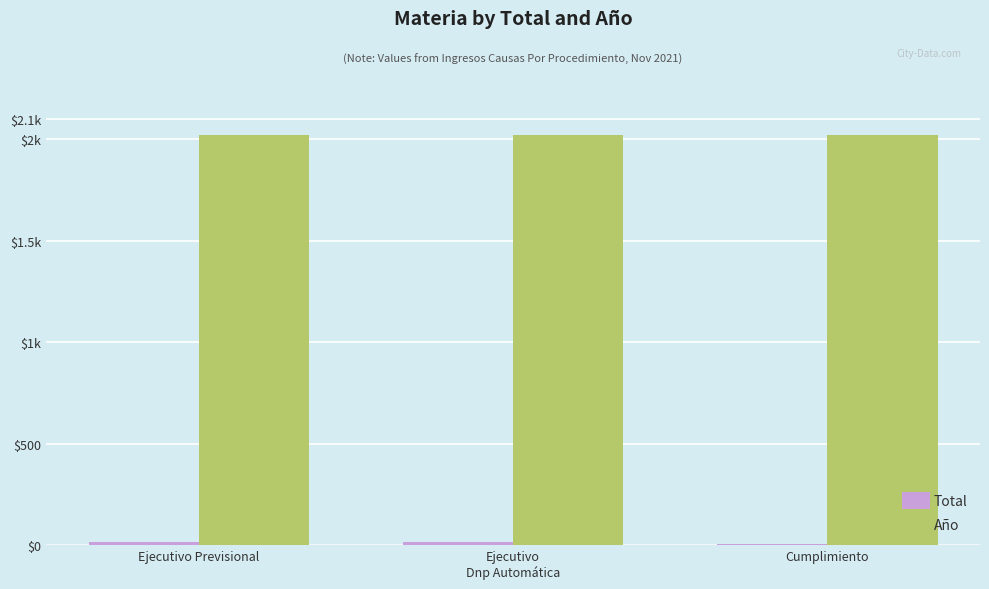

True or false: Año has a value of 2911 at Cumplimiento.

False